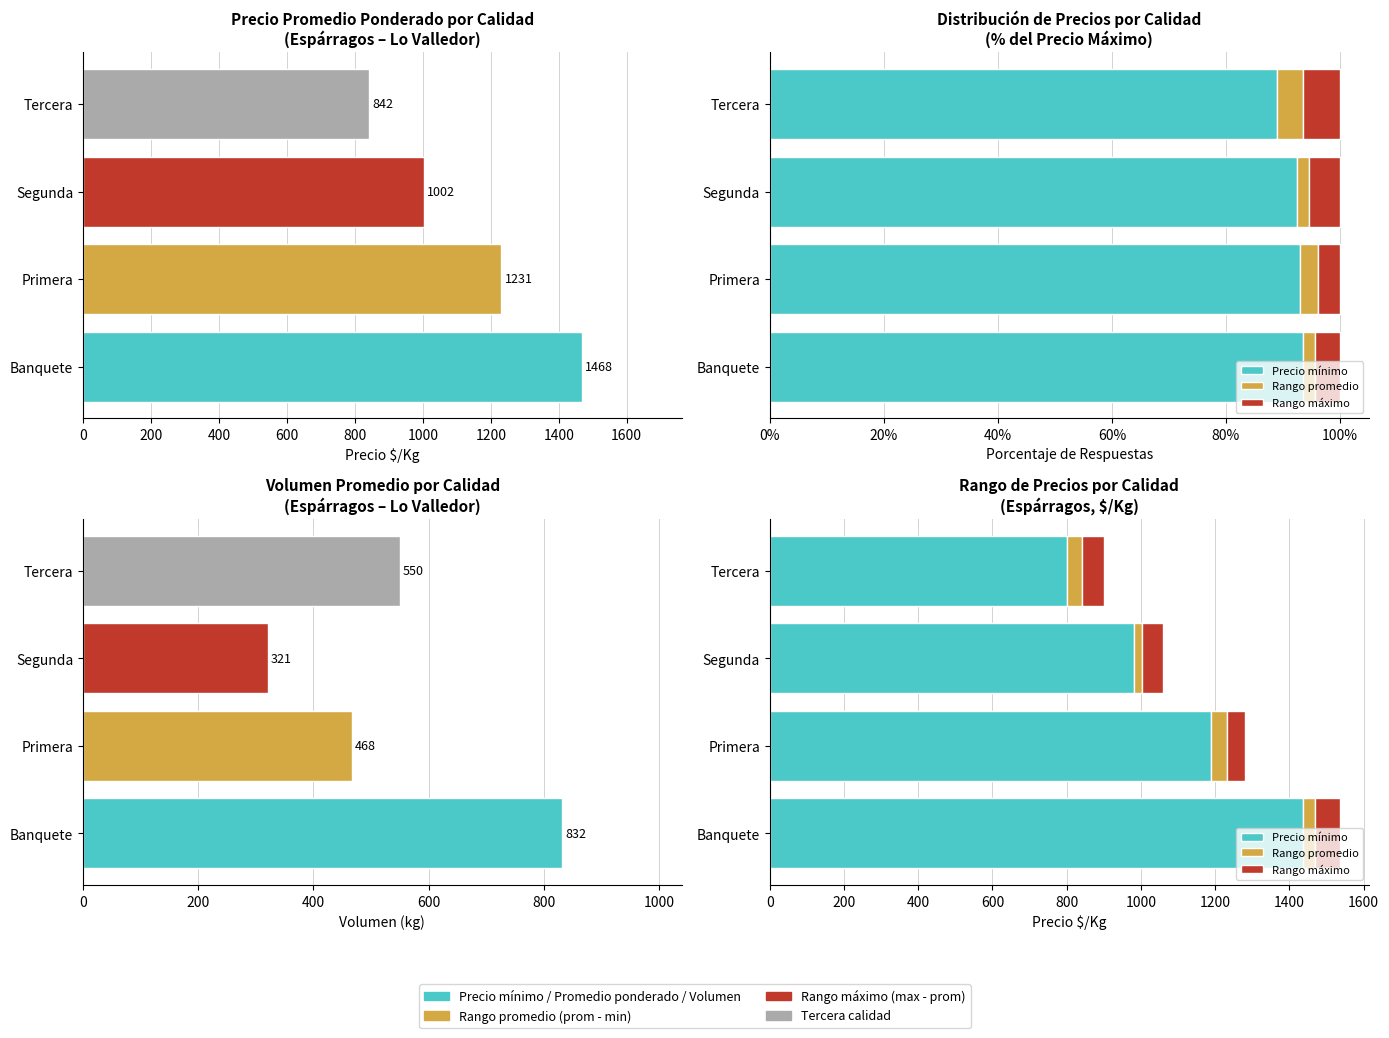

What is the difference between the second highest and second lowest values in the Rango promedio series?

9.5